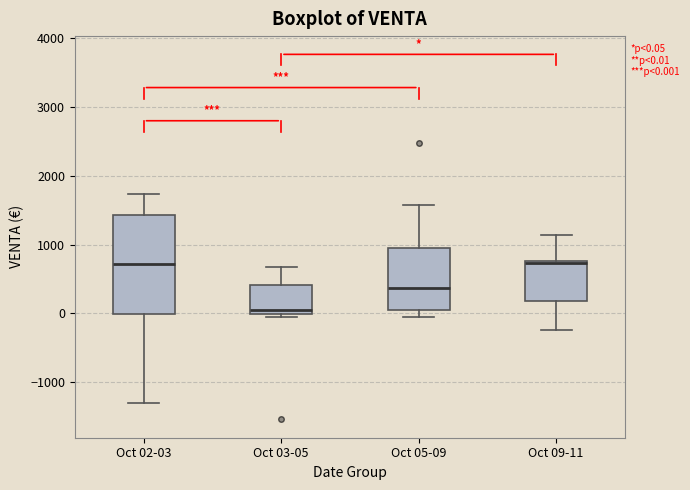

Comparing the boxes themselves (not the whiskers), which one is the tallest?

Oct 02-03